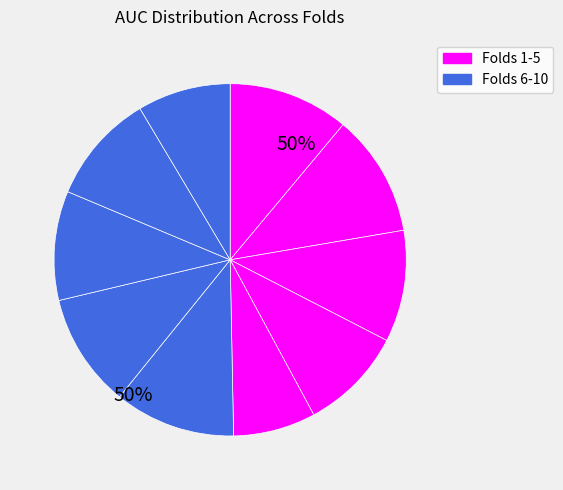

Which slice is the smallest?

Fold 5